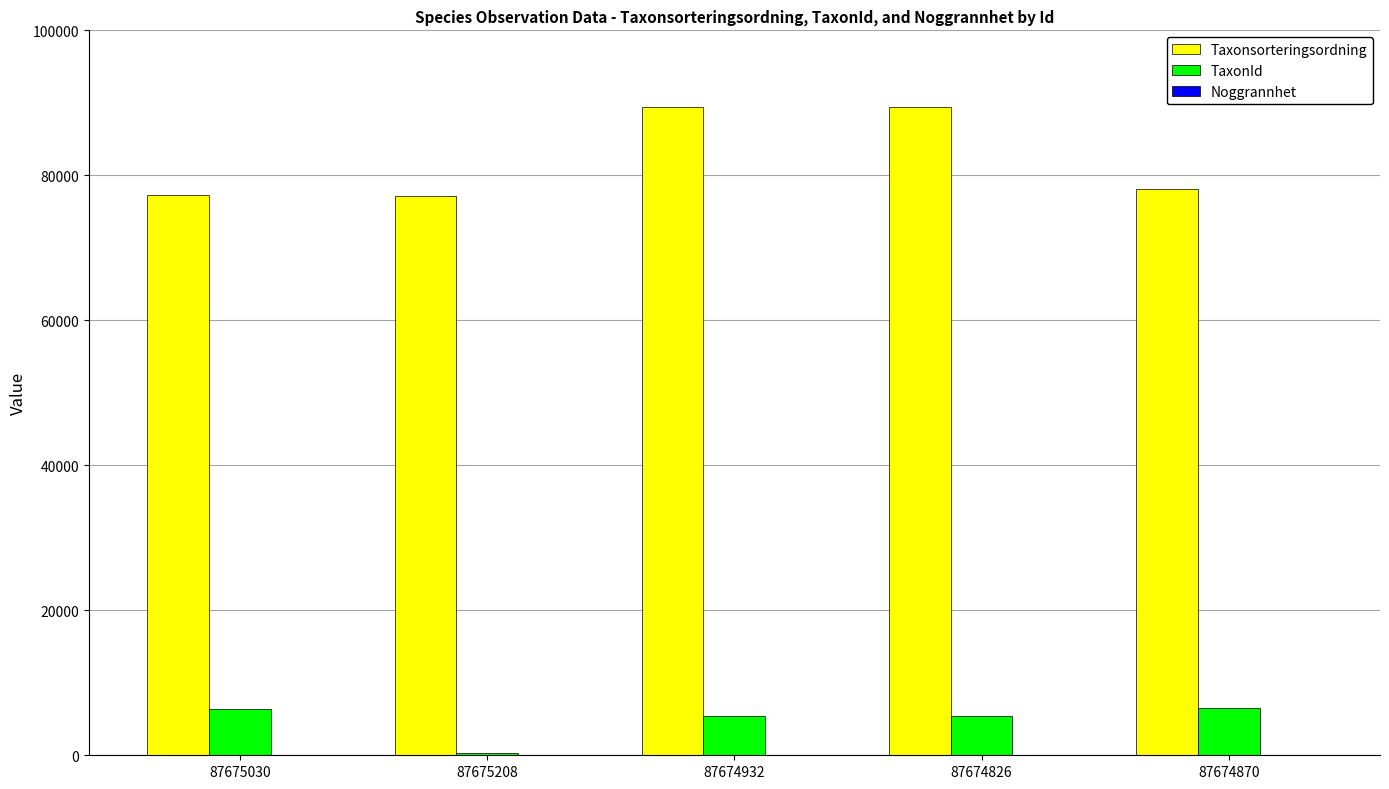

What is the highest value of the Taxonsorteringsordning series?

89412